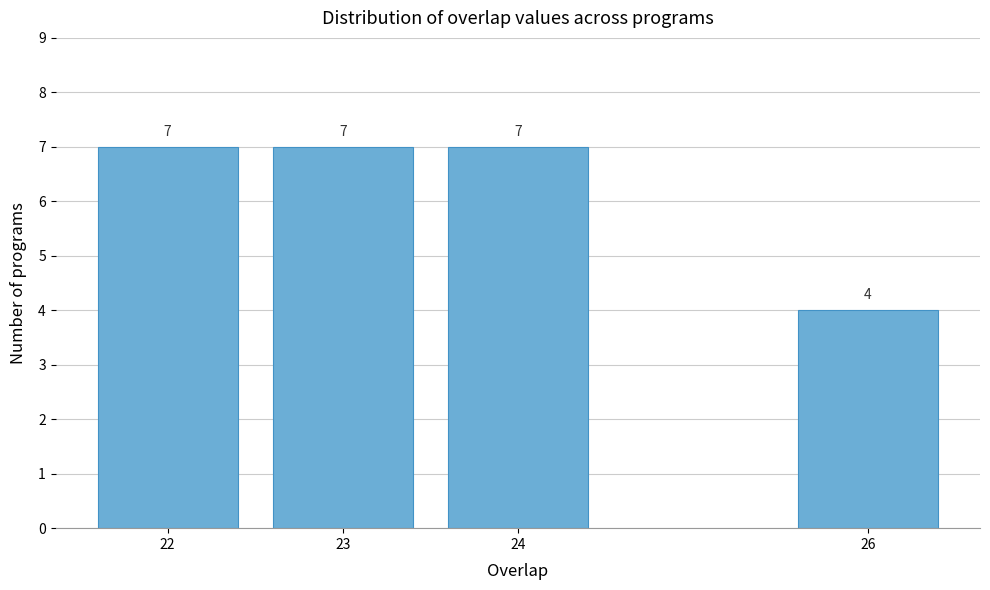

Reading right to left, list all the values displayed in this chart.

26=4	24=7	23=7	22=7